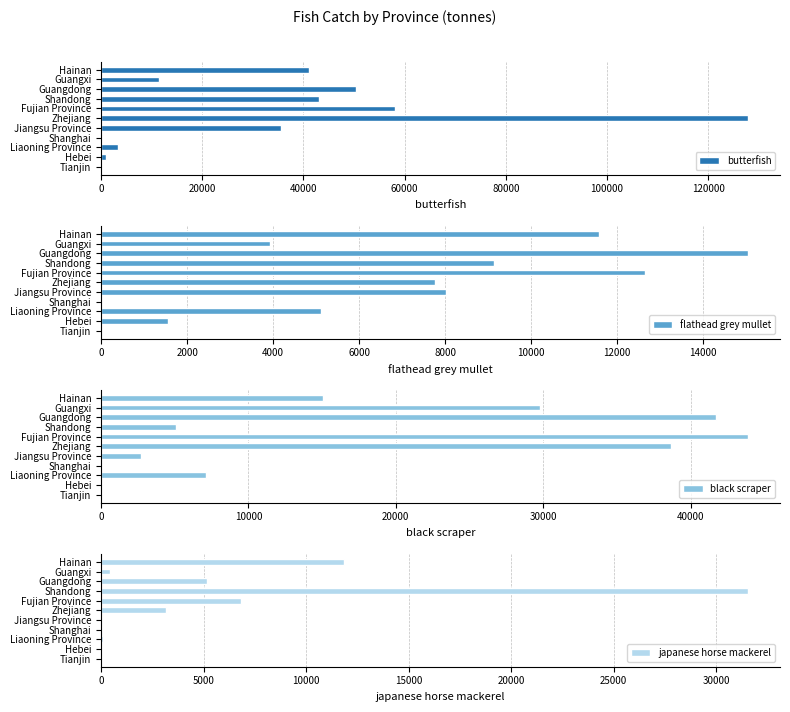

At which label is butterfish closest to 63907?

Fujian Province